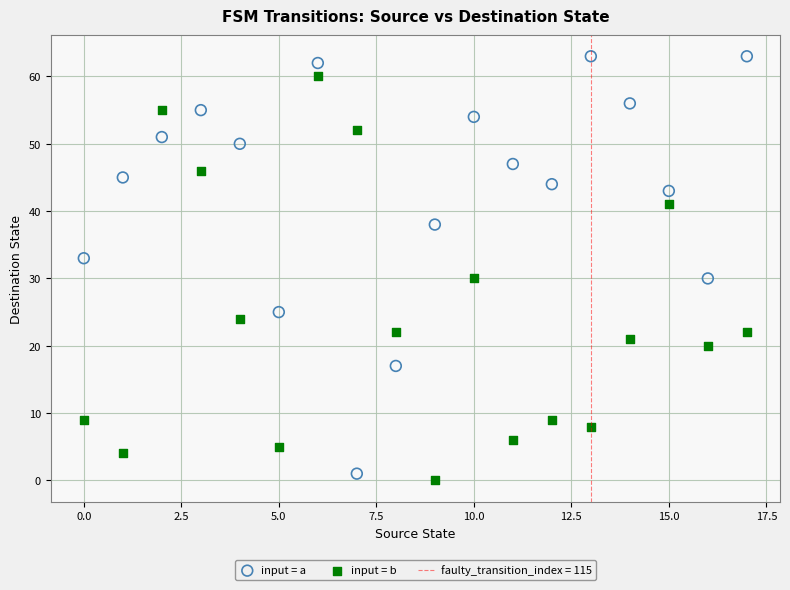

Which series has the widest spread of Y values?

input = a